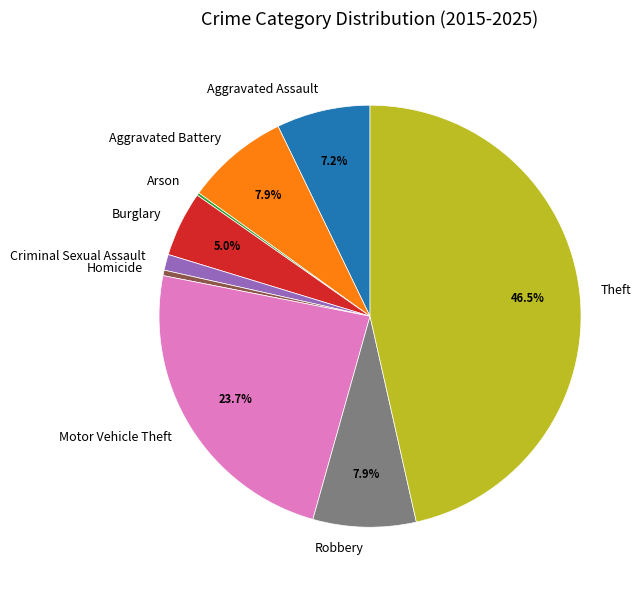

Which slice is the largest?

Theft